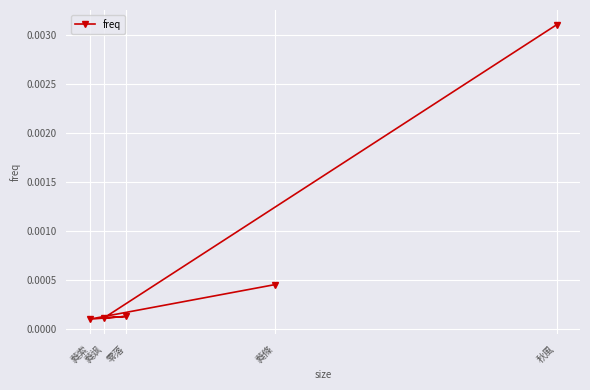

Between 蕤飒 and 零落, which is larger?

零落